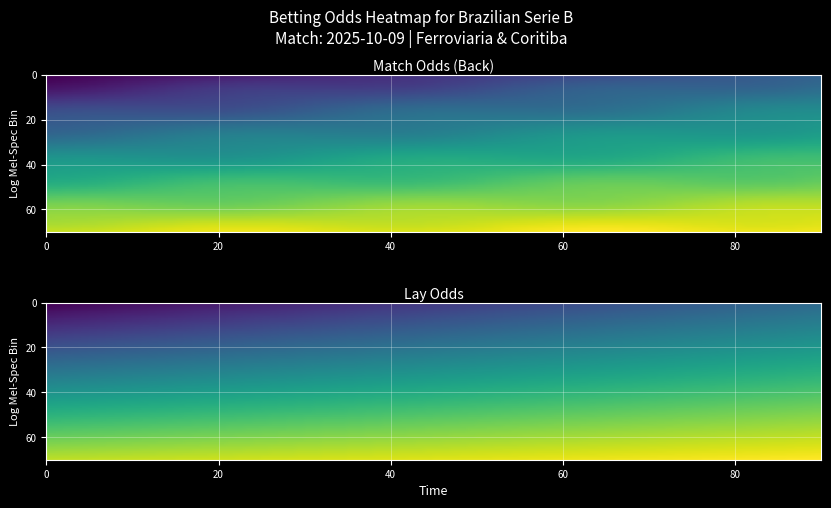

Count the number of categories in the chart.

2